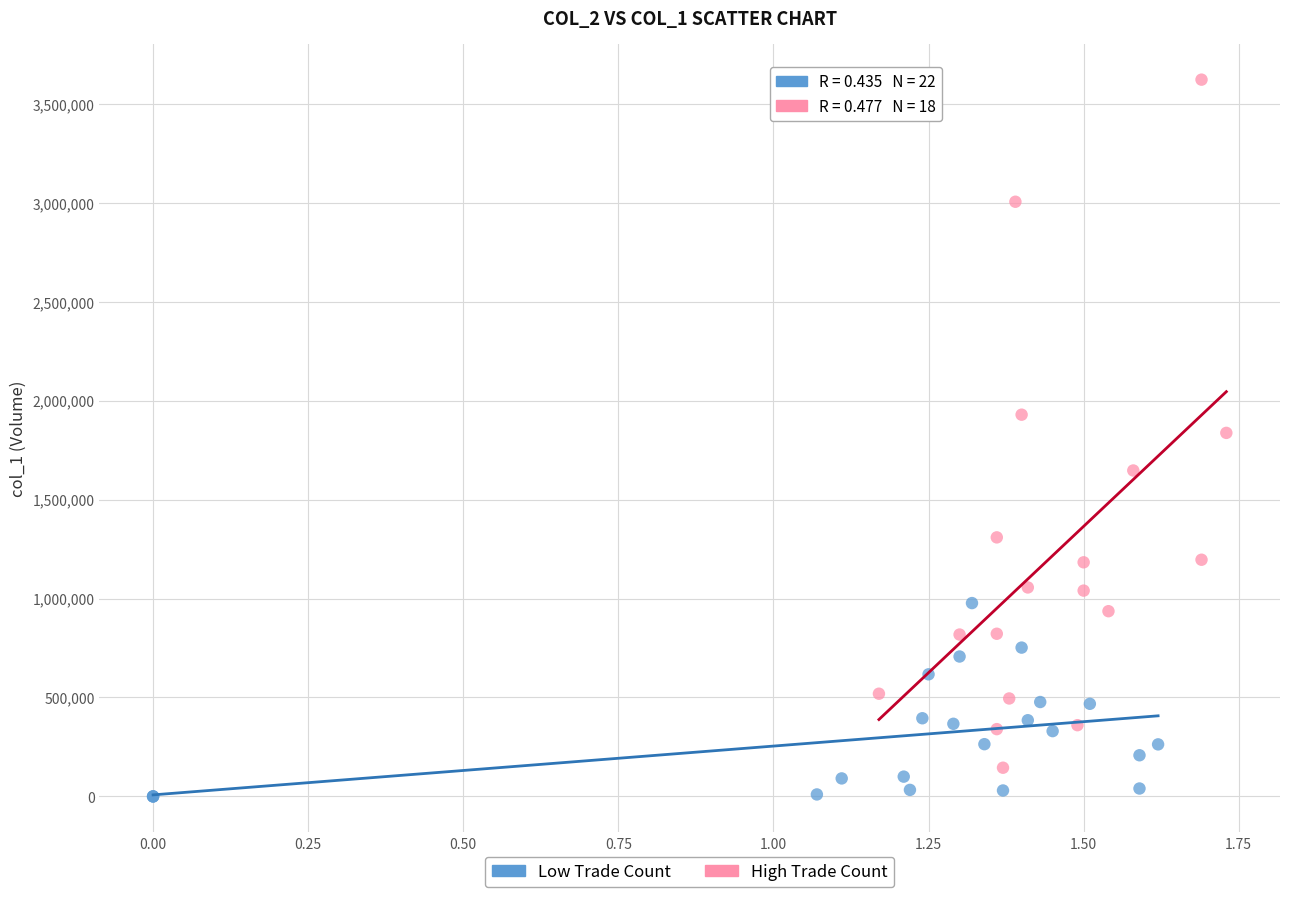

Which series contains the lowest Y value?

Low Trade Count